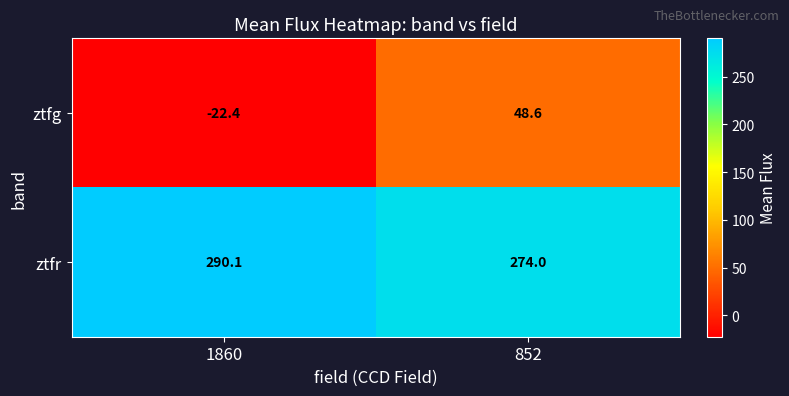

Which series has the largest total across all categories?

ztfr